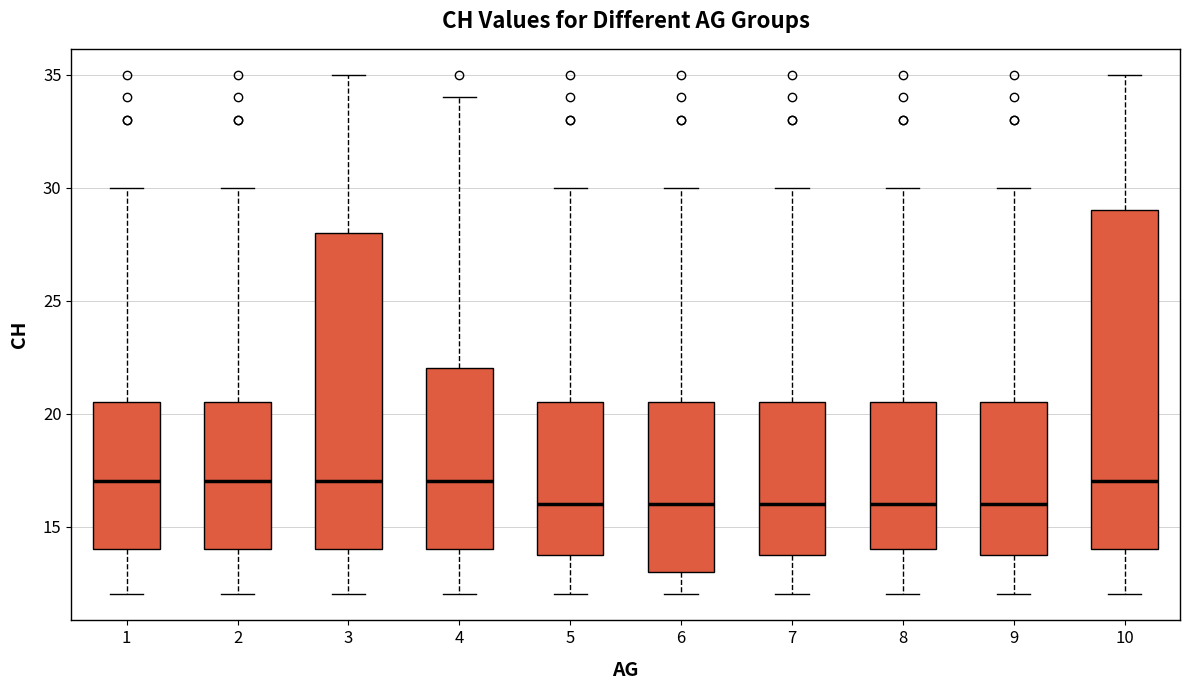

Reading left to right, read every box against the y-axis: the position of its median line, the range the box covers, and the ends of its whiskers. The values are not printed on the chart, so give them approximately, as read against the axis.

1: median 17.0, box 14.0 to 20.5, whiskers 12.0 to 30.0
2: median 17.0, box 14.0 to 20.5, whiskers 12.0 to 30.0
3: median 17.0, box 14.0 to 28.0, whiskers 12.0 to 35.0
4: median 17.0, box 14.0 to 22.0, whiskers 12.0 to 34.0
5: median 16.0, box 14.0 to 20.5, whiskers 12.0 to 30.0
6: median 16.0, box 13.0 to 20.5, whiskers 12.0 to 30.0
7: median 16.0, box 14.0 to 20.5, whiskers 12.0 to 30.0
8: median 16.0, box 14.0 to 20.5, whiskers 12.0 to 30.0
9: median 16.0, box 14.0 to 20.5, whiskers 12.0 to 30.0
10: median 17.0, box 14.0 to 29.0, whiskers 12.0 to 35.0